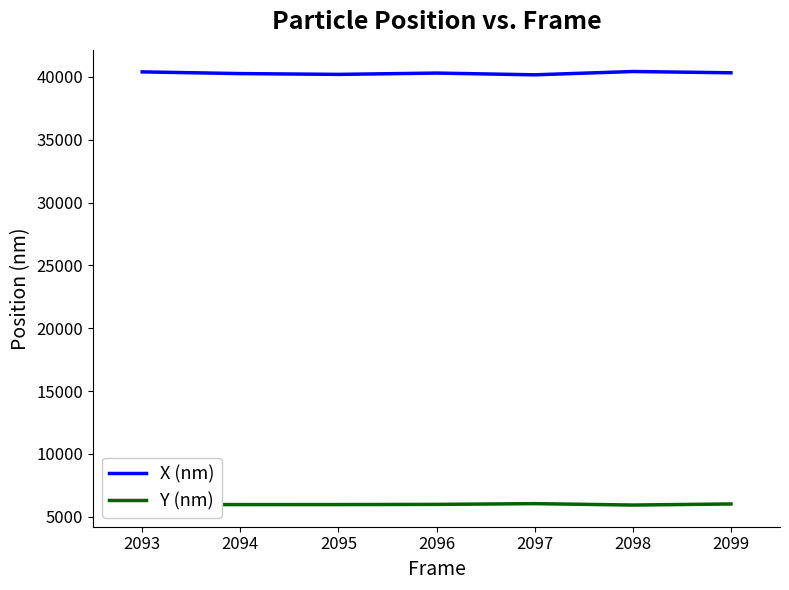

Which series has the largest total across all categories?

X (nm)